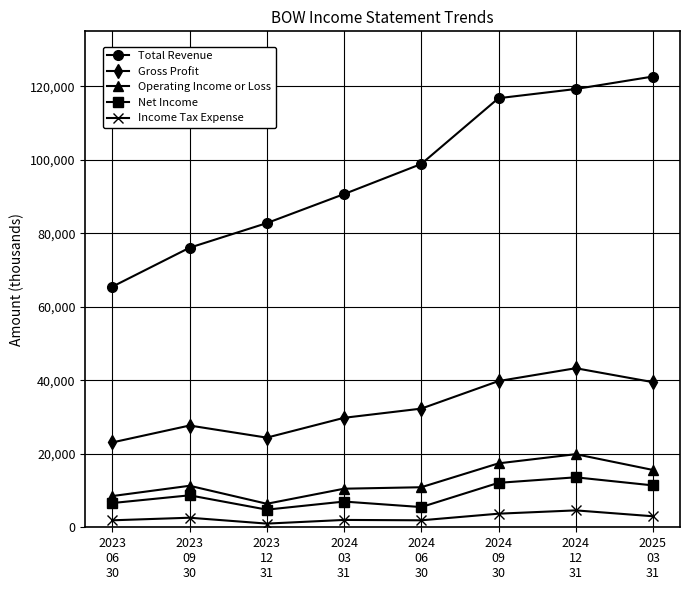

Between 2023
12
31 and 2024
09
30, which series saw the biggest shift?

Total Revenue